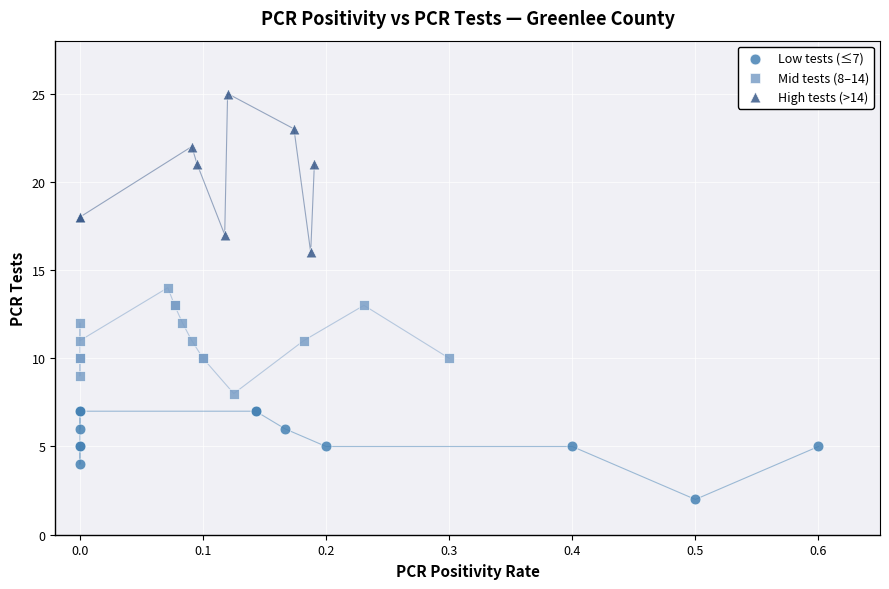

Which series contains the lowest Y value?

Low tests (≤7)